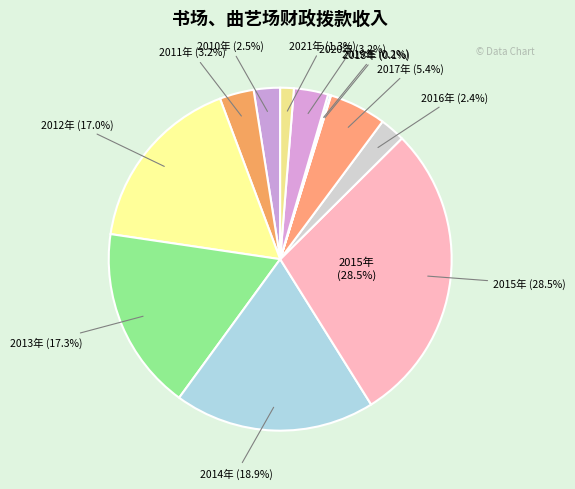

Combined, do 2013年 and 2011年 account for over 50%?

No